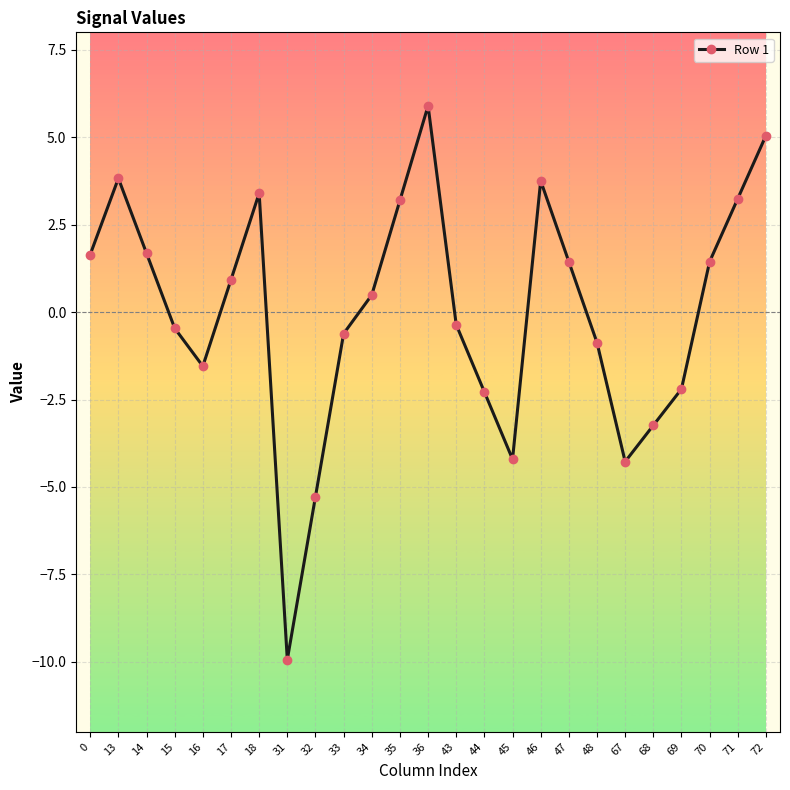

What is the change in value from 14 to 46?

+2.1